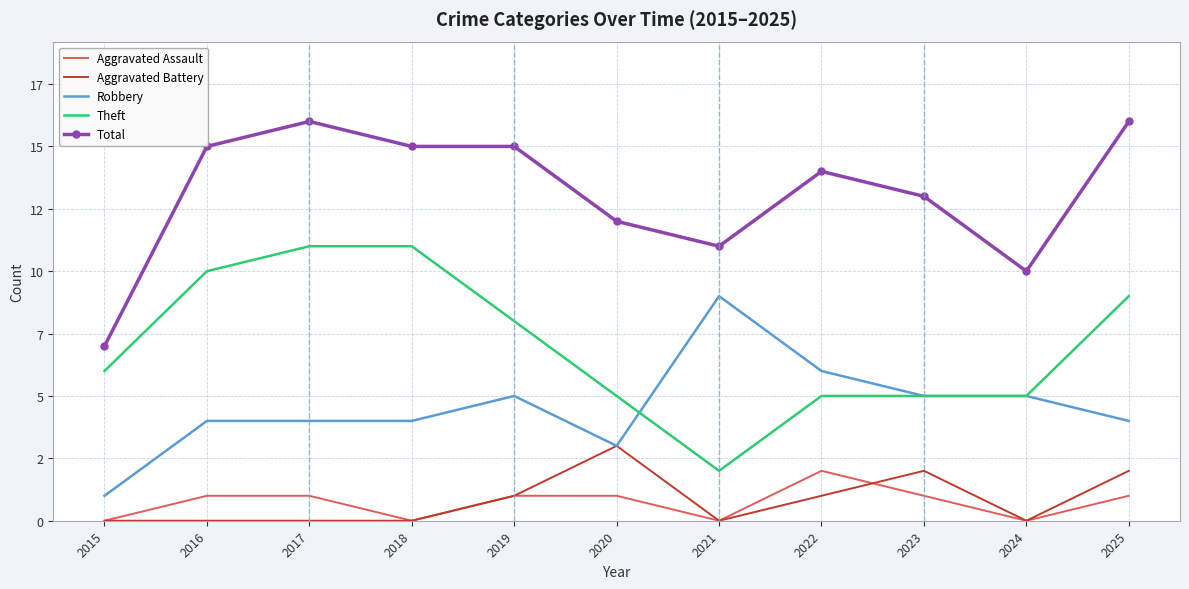

At which label does Aggravated Assault reach its minimum?

2015